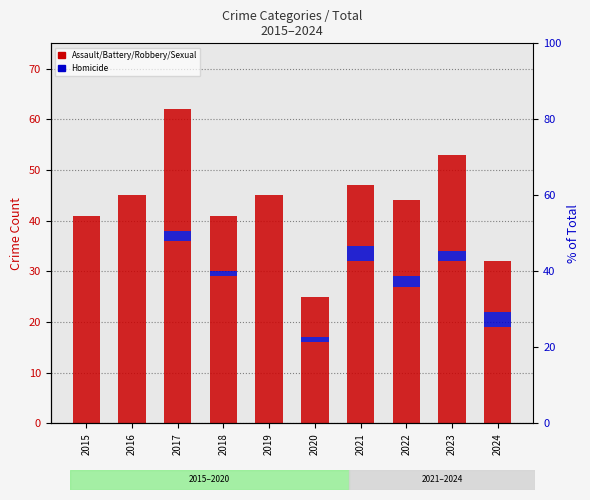

Which series has the largest range (max minus min)?

Robbery